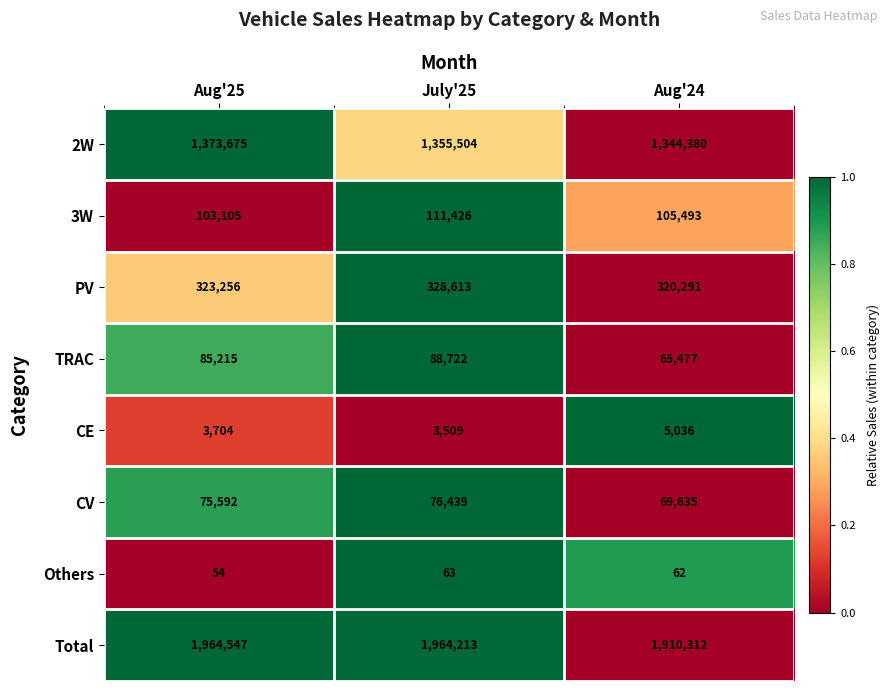

Rank the series by their maximum value, from highest to lowest.

Total, 2W, PV, 3W, TRAC, CV, CE, Others